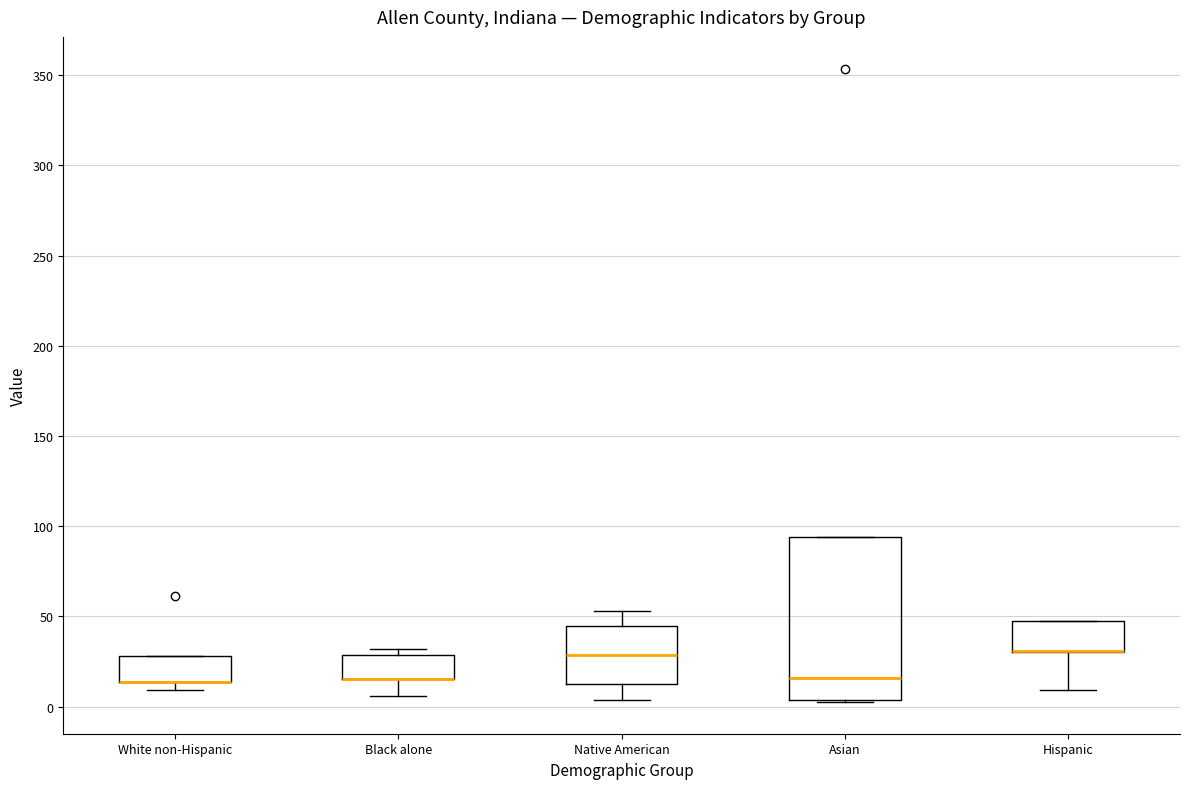

Reading left to right, read every box against the y-axis: the position of its median line, the range the box covers, and the ends of its whiskers. The values are not printed on the chart, so give them approximately, as read against the axis.

White non-Hispanic: median 15 (drawn on the box's lower edge), box 15 to 30, whiskers 10 to 30
Black alone: median 15 (drawn on the box's lower edge), box 15 to 30, whiskers 5 to 30 (just above the box's upper edge)
Native American: median 30, box 15 to 45, whiskers 5 to 55
Asian: median 15, box 5 to 95, whiskers 0 to 95
Hispanic: median 30 (drawn on the box's lower edge), box 30 to 45, whiskers 10 to 45